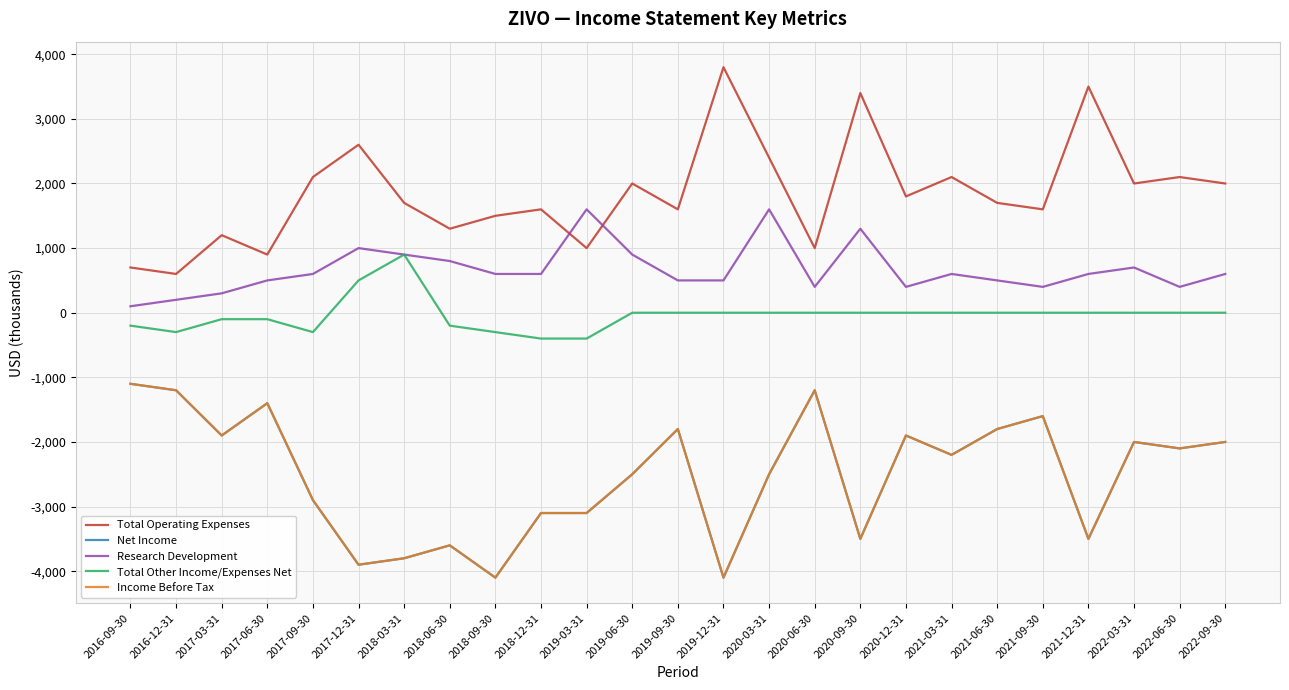

What is the greatest value displayed?

3800